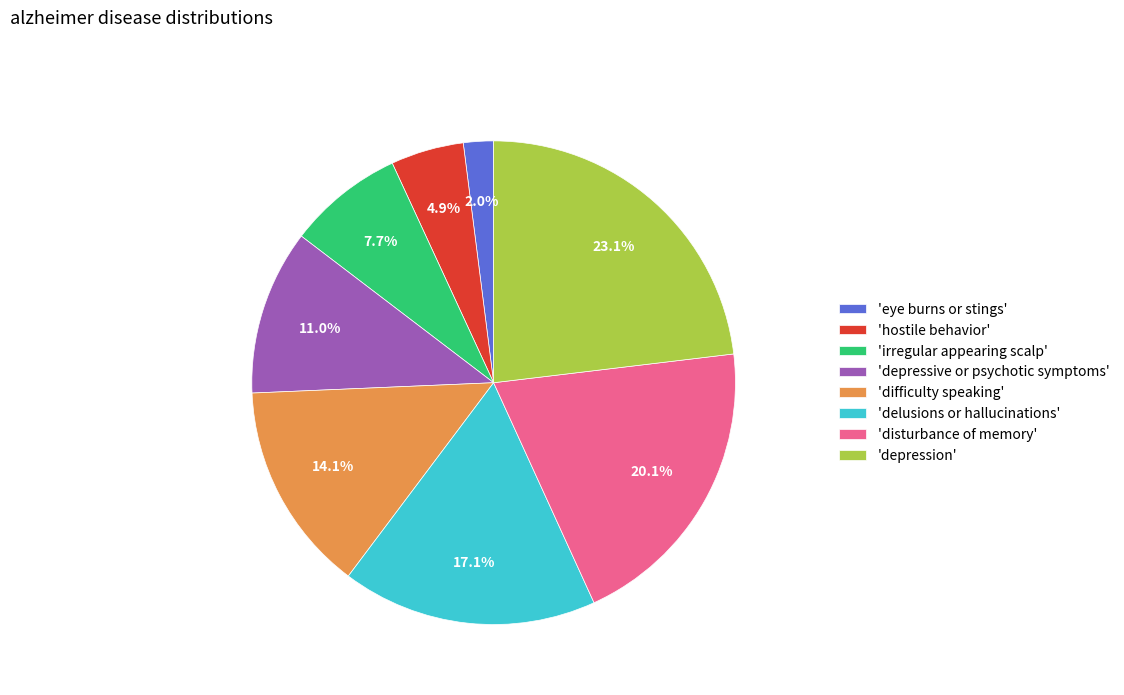

What is the ratio of the value at 'depression' to the value at 'difficulty speaking'?

1.6